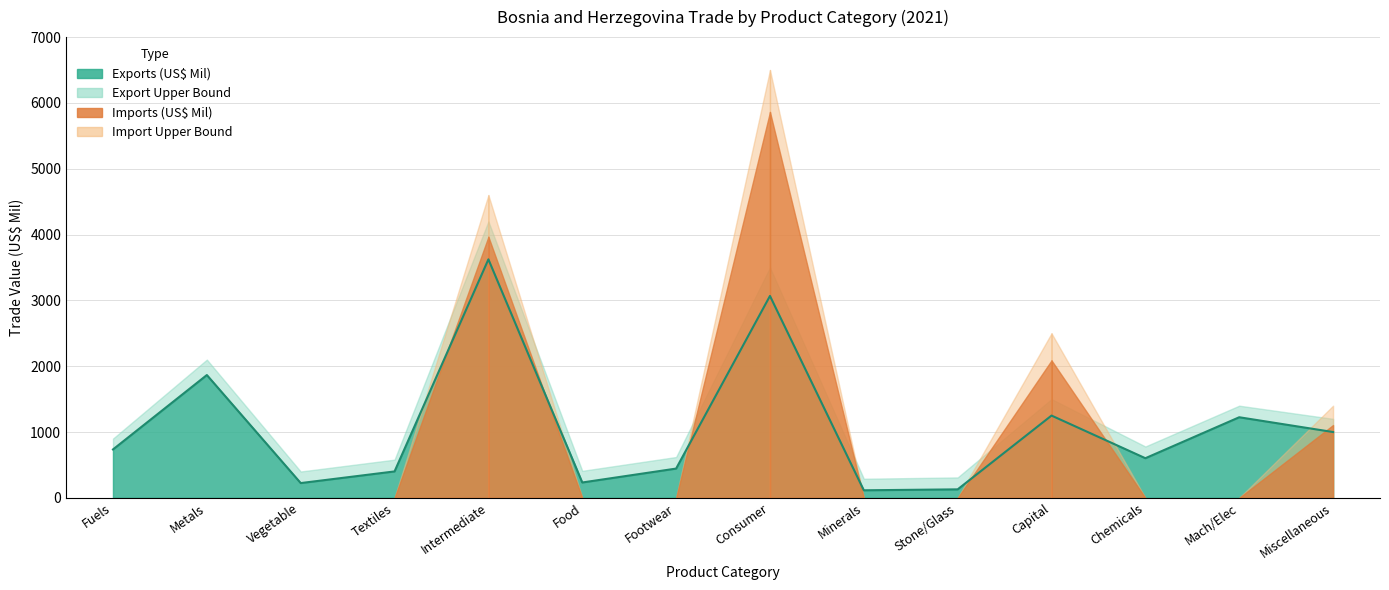

What is the difference between the maximum and second lowest values?

3494.8